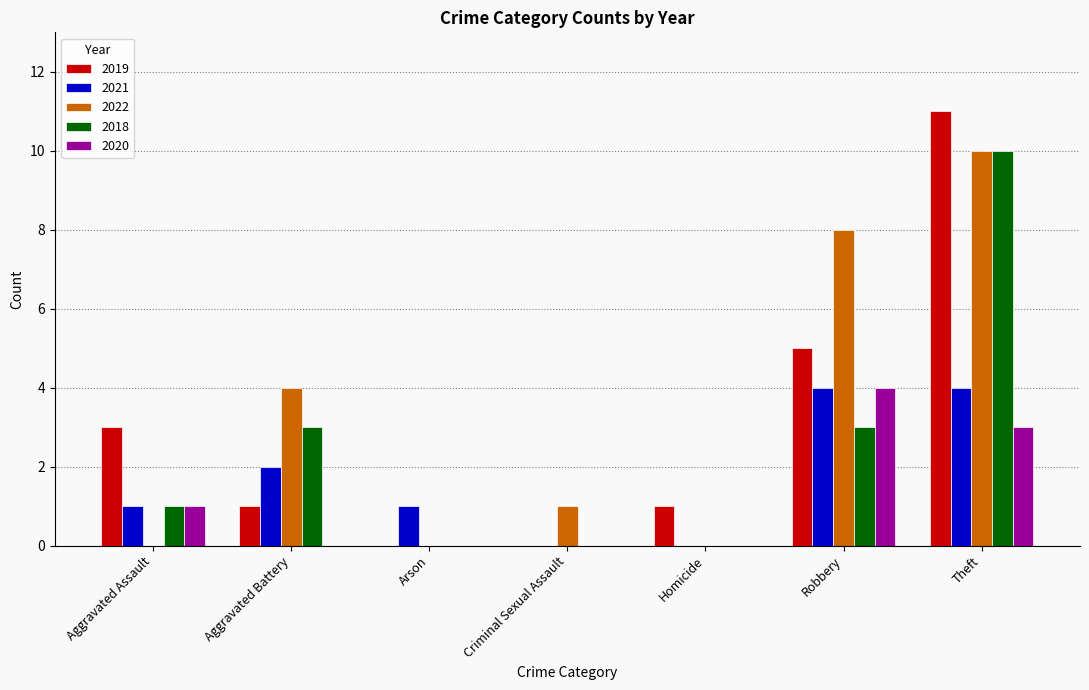

What is the sum of the 2022 values at Robbery and Theft?

18